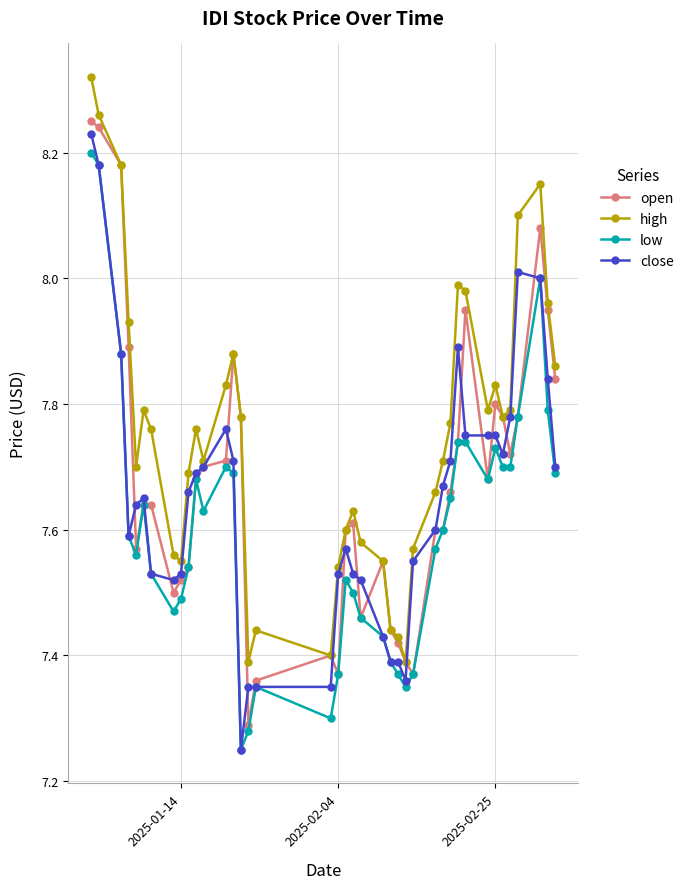

True or false: open has more than 2 interior local peaks.

True